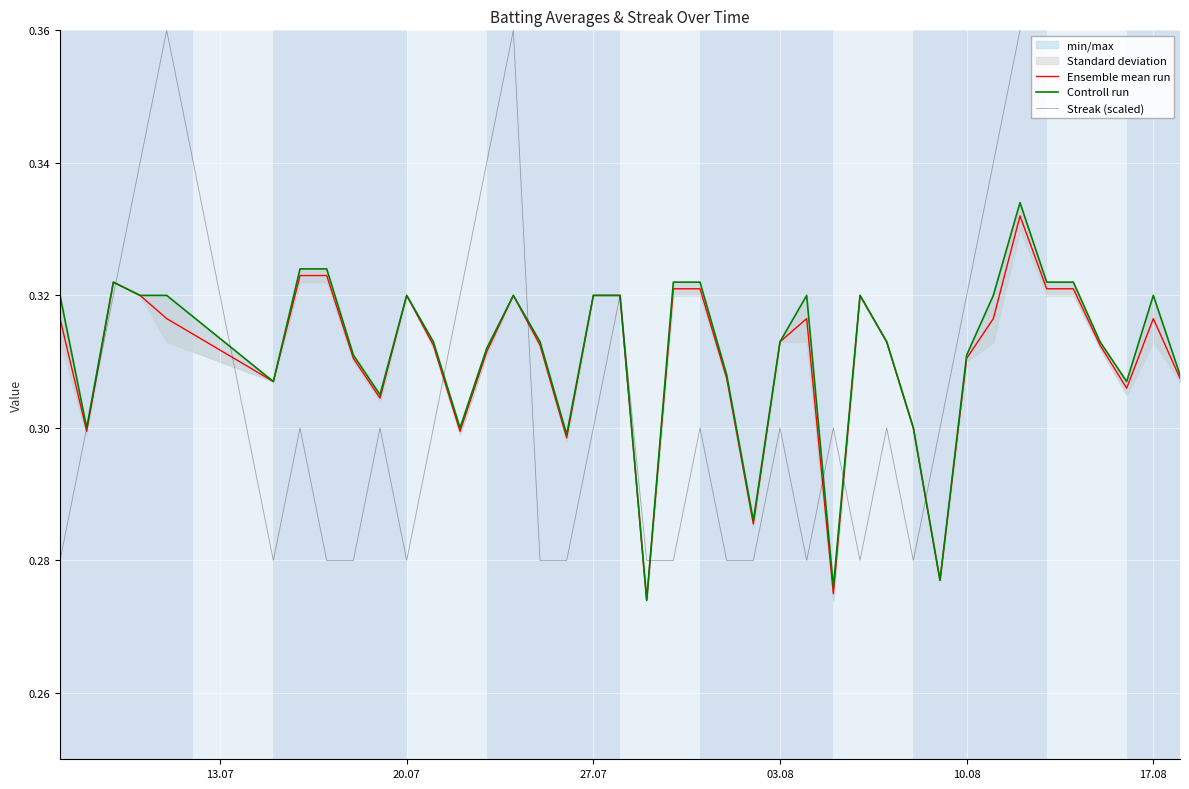

Is it true that Ensemble mean run equals 0.1 at 10.08?

False